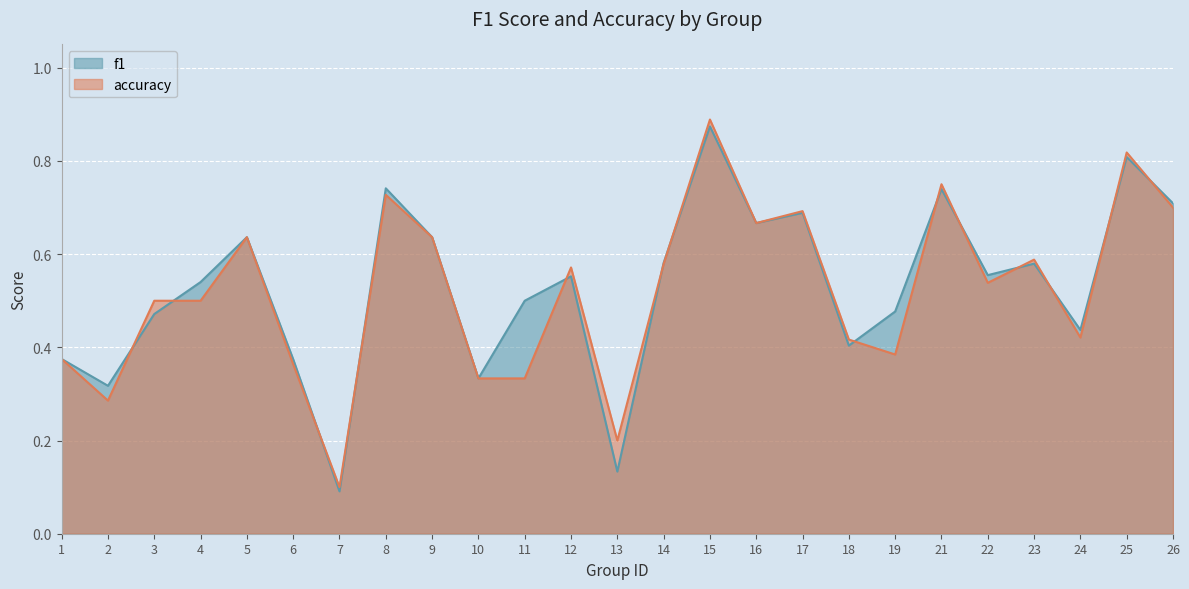

Rank the series at 17 from lowest to highest value.

f1, accuracy